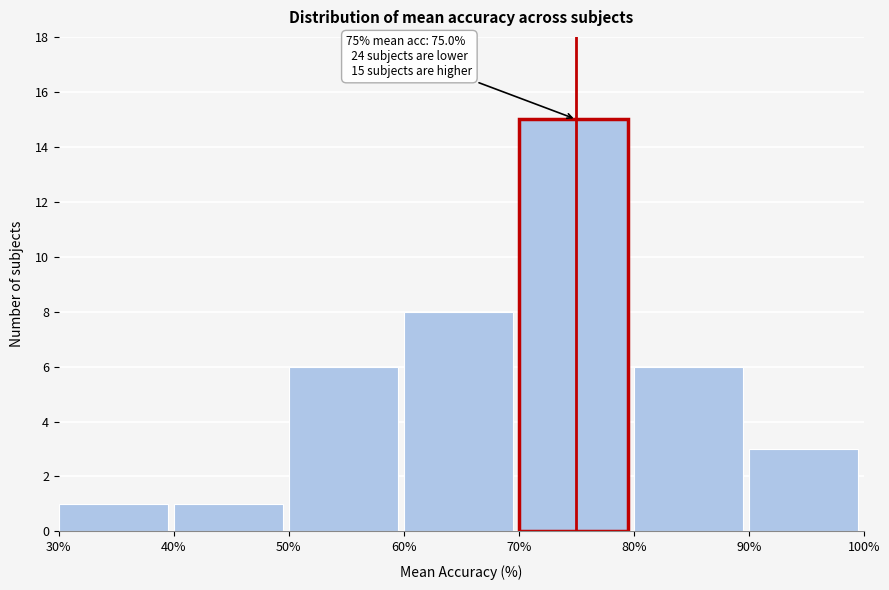

Over which range of the x-axis is the bar tallest?

70% to 80%